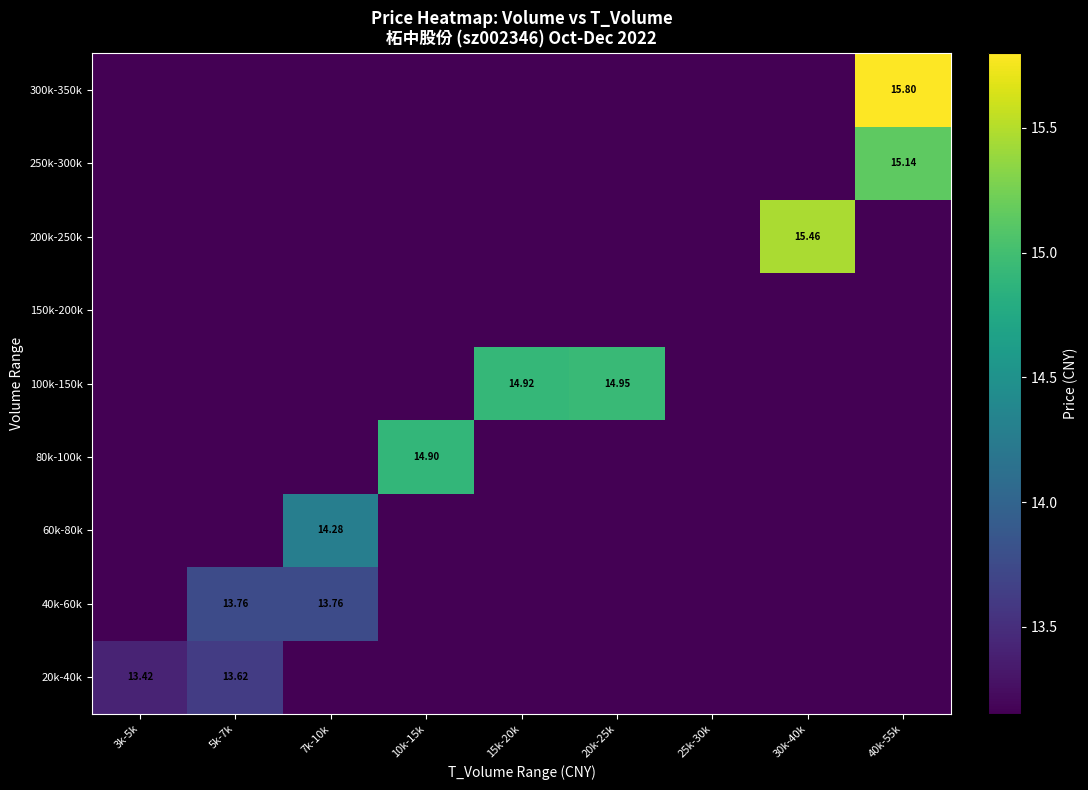

Rank the series by their maximum value, from lowest to highest.

150k-200k, 20k-40k, 40k-60k, 60k-80k, 80k-100k, 100k-150k, 250k-300k, 200k-250k, 300k-350k